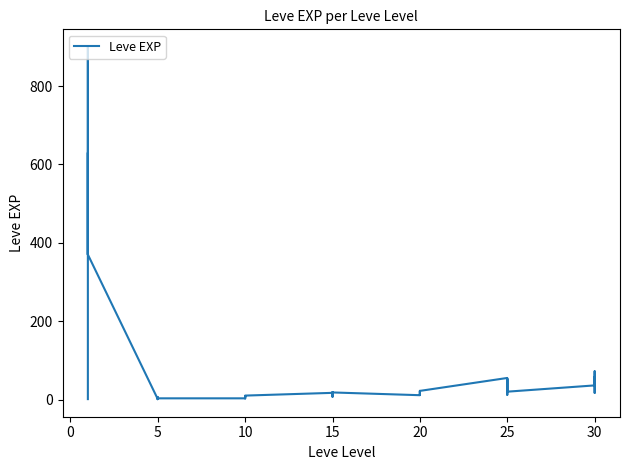

What is the label of the 28th point from the right?

10